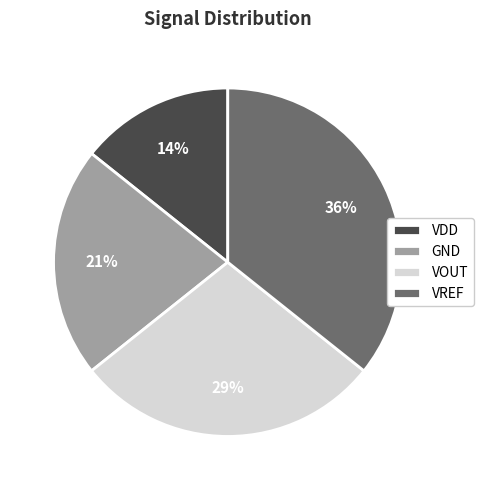

Is VREF the majority of the pie?

No